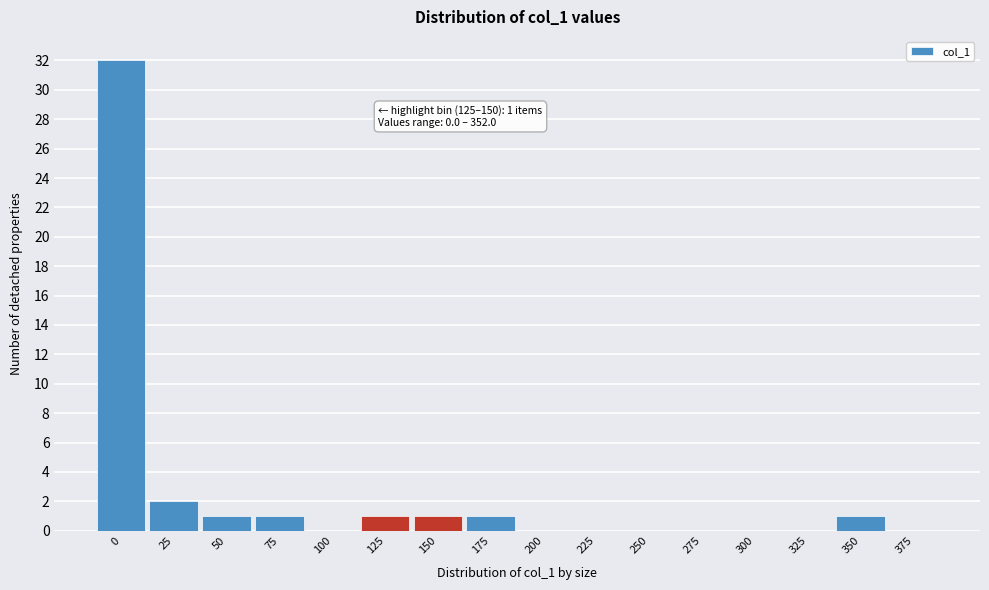

Reading left to right, list all the values displayed in this chart.

0=32	25=2	50=1	75=1	100=0	125=1	150=1	175=1	200=0	225=0	250=0	275=0	300=0	325=0	350=1	375=0